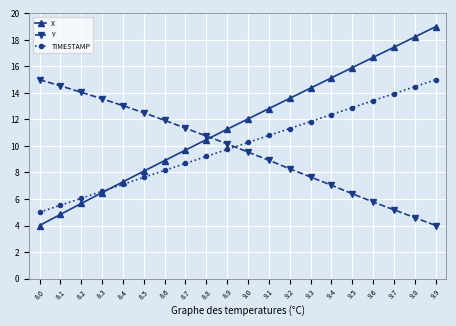

What is the difference between the maximum and second lowest values in the Y series?

10.4